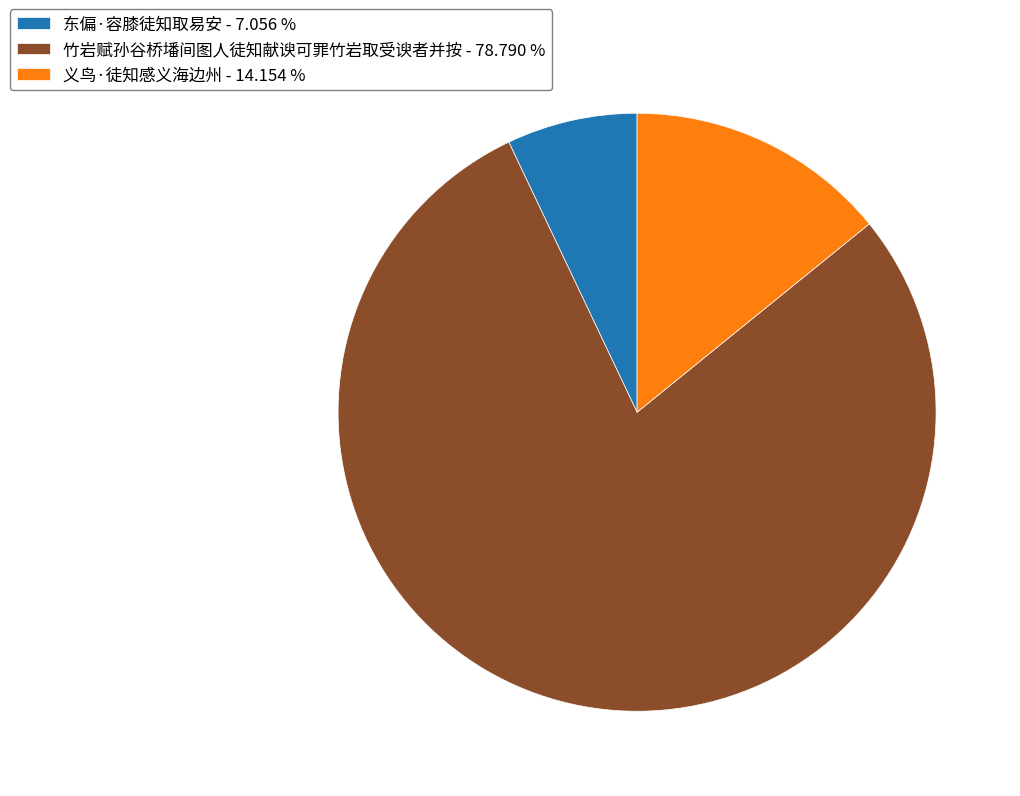

Which has a higher value, 义鸟·徒知感义海边州 - 14.154 % or 东偏·容膝徒知取易安 - 7.056 %?

义鸟·徒知感义海边州 - 14.154 %